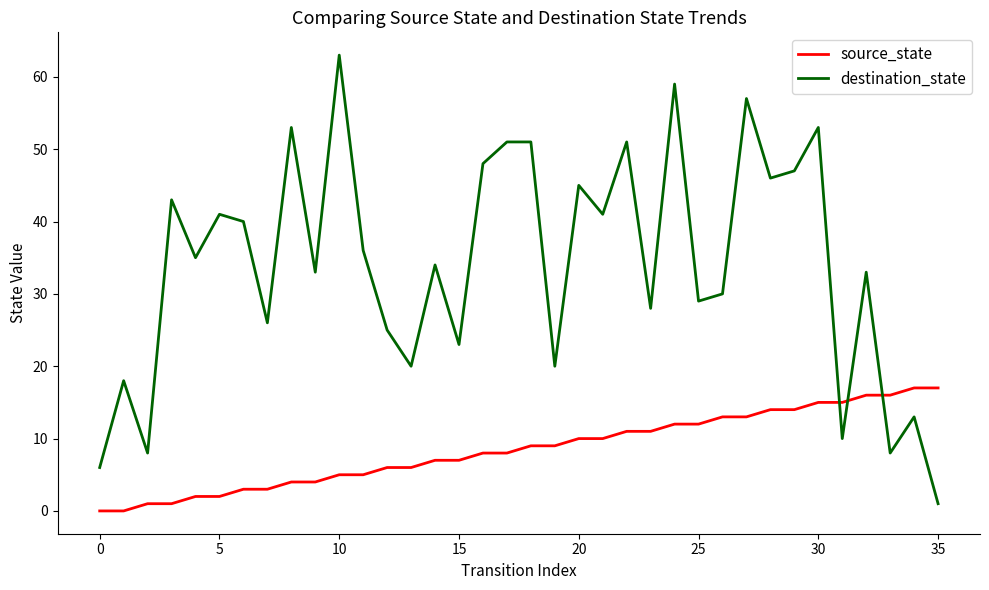

What is the difference between the maximum and minimum values in the destination_state series?

62